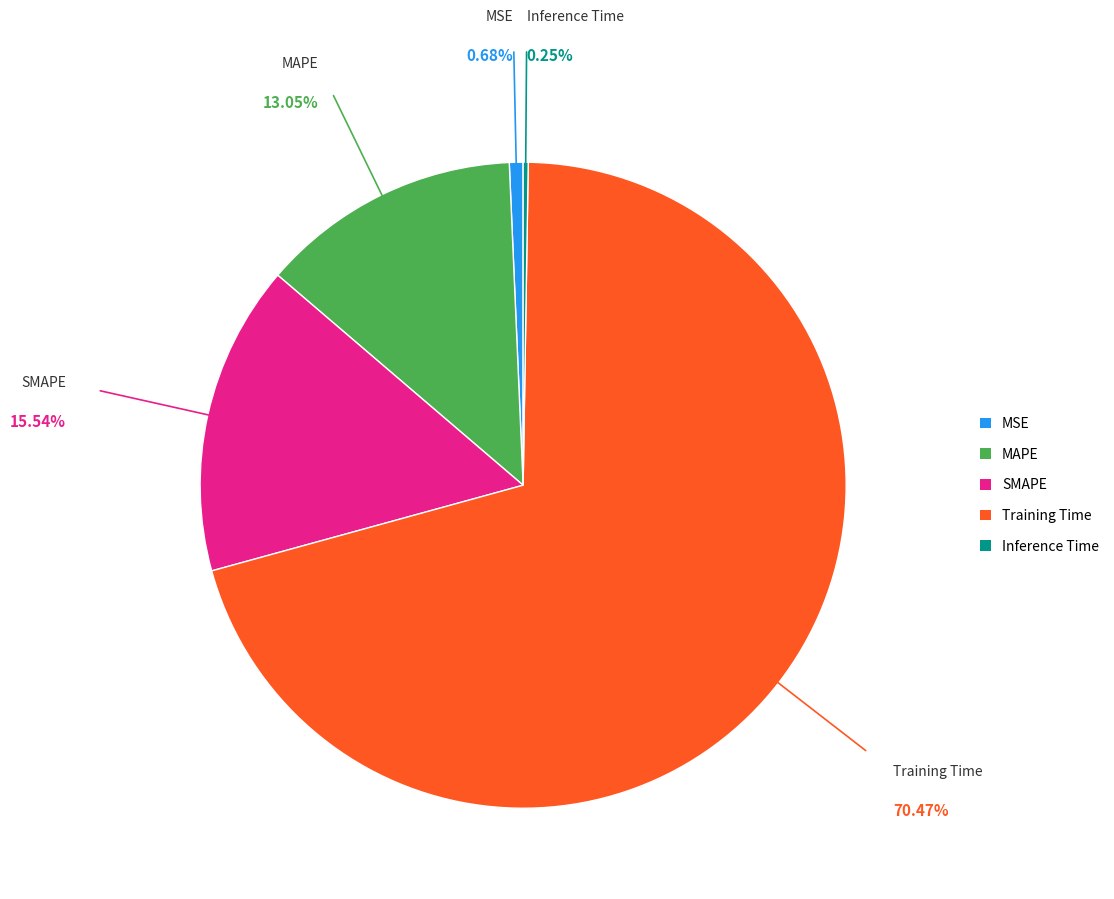

What is the largest slice in the pie chart?

Training Time